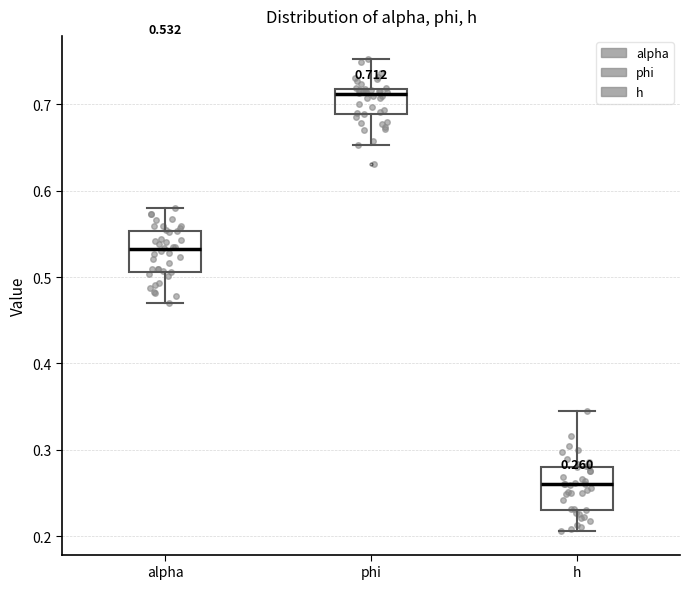

Which box has the lowest median line?

h